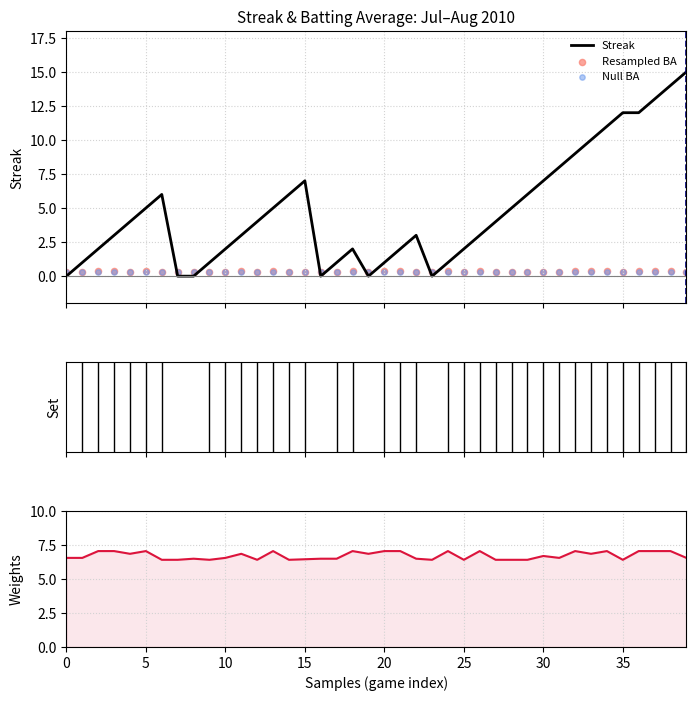

Which series reaches the minimum Y coordinate?

Streak